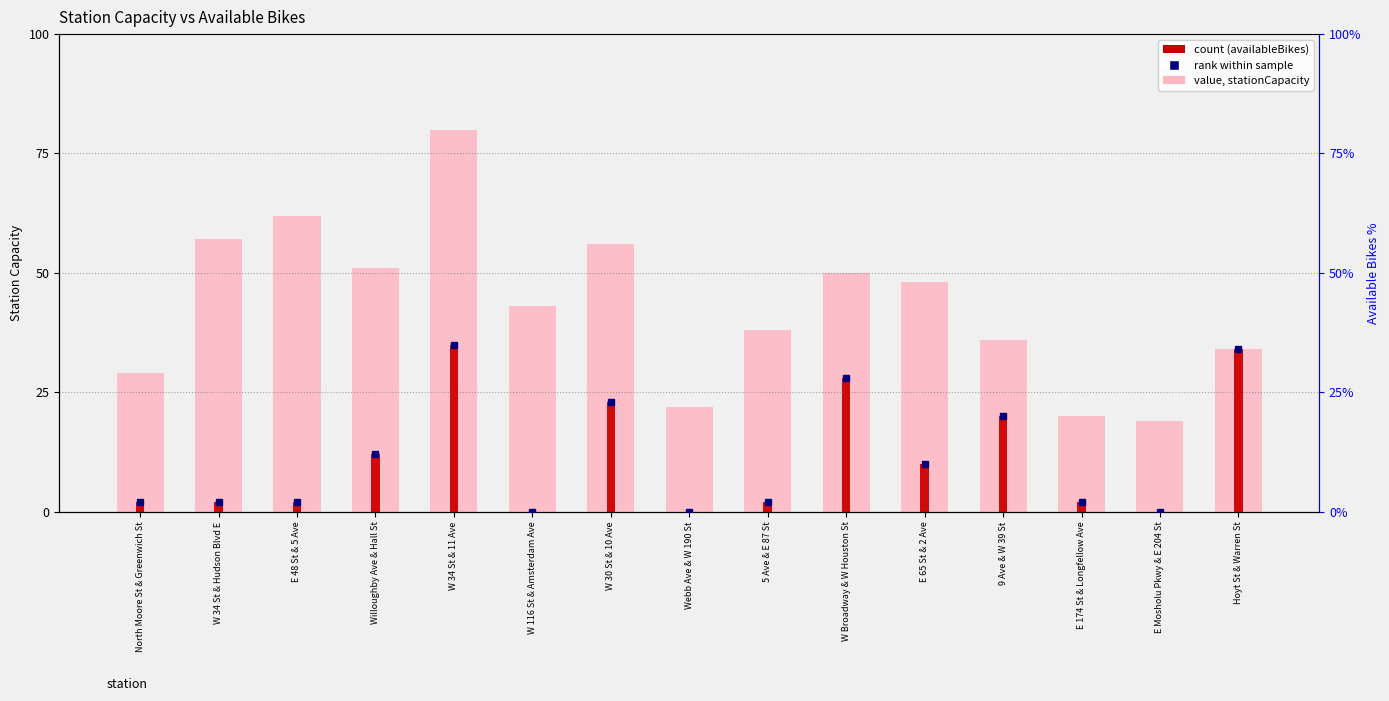

List the series in order of their peak value, highest first.

value, stationCapacity, count (availableBikes)